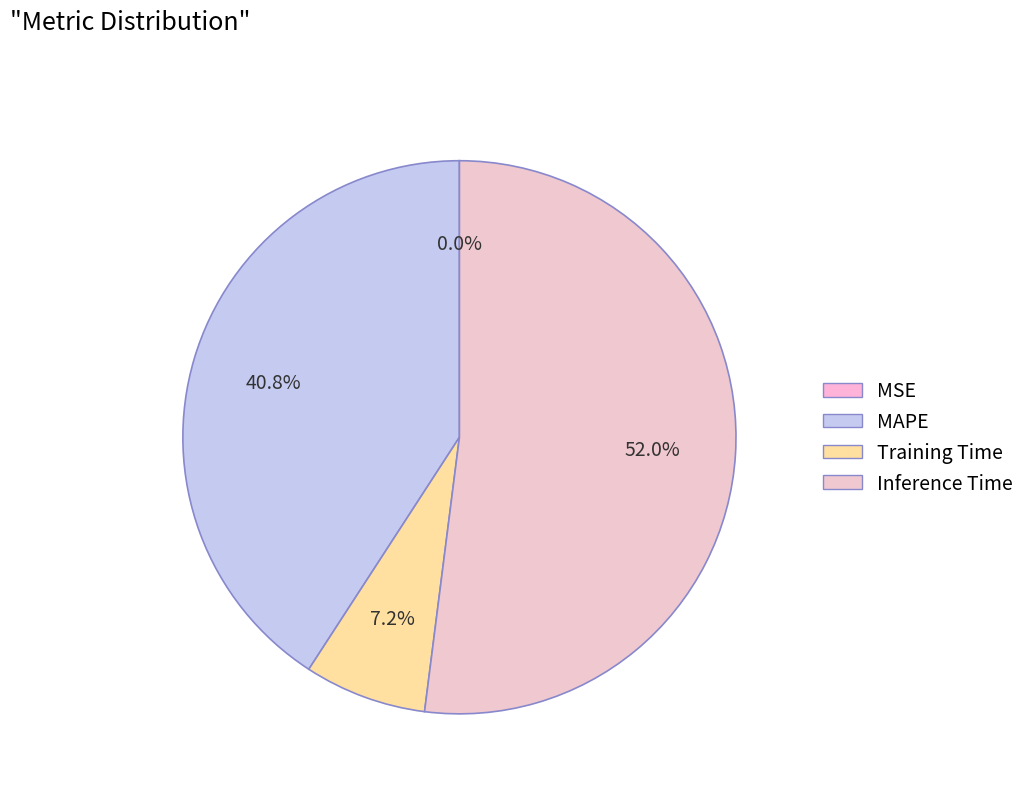

Is there a majority slice in this chart?

Yes